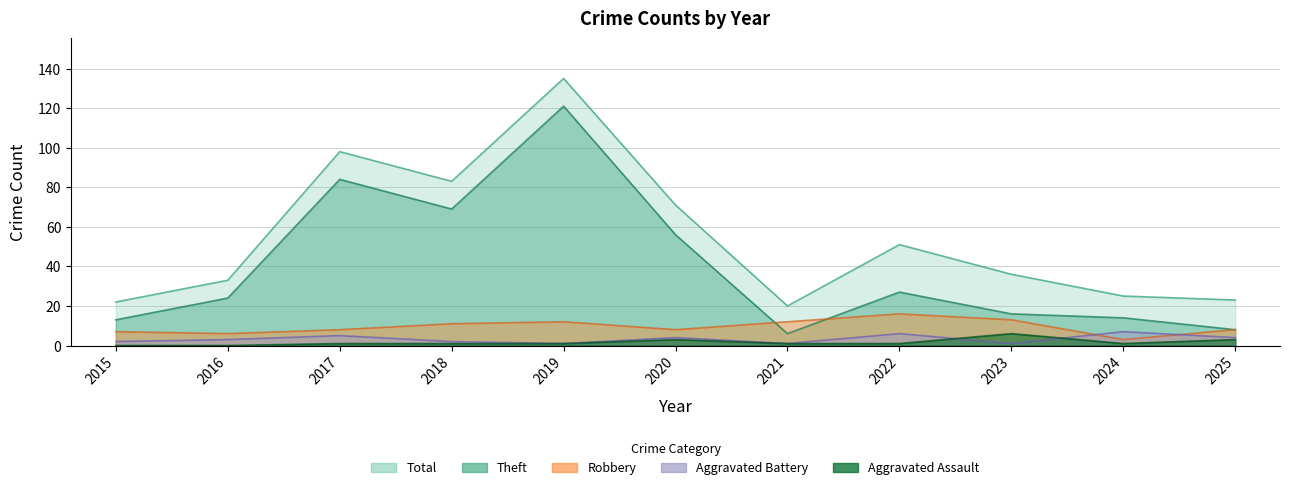

How many Aggravated Assault values are between 1 and 3?

8